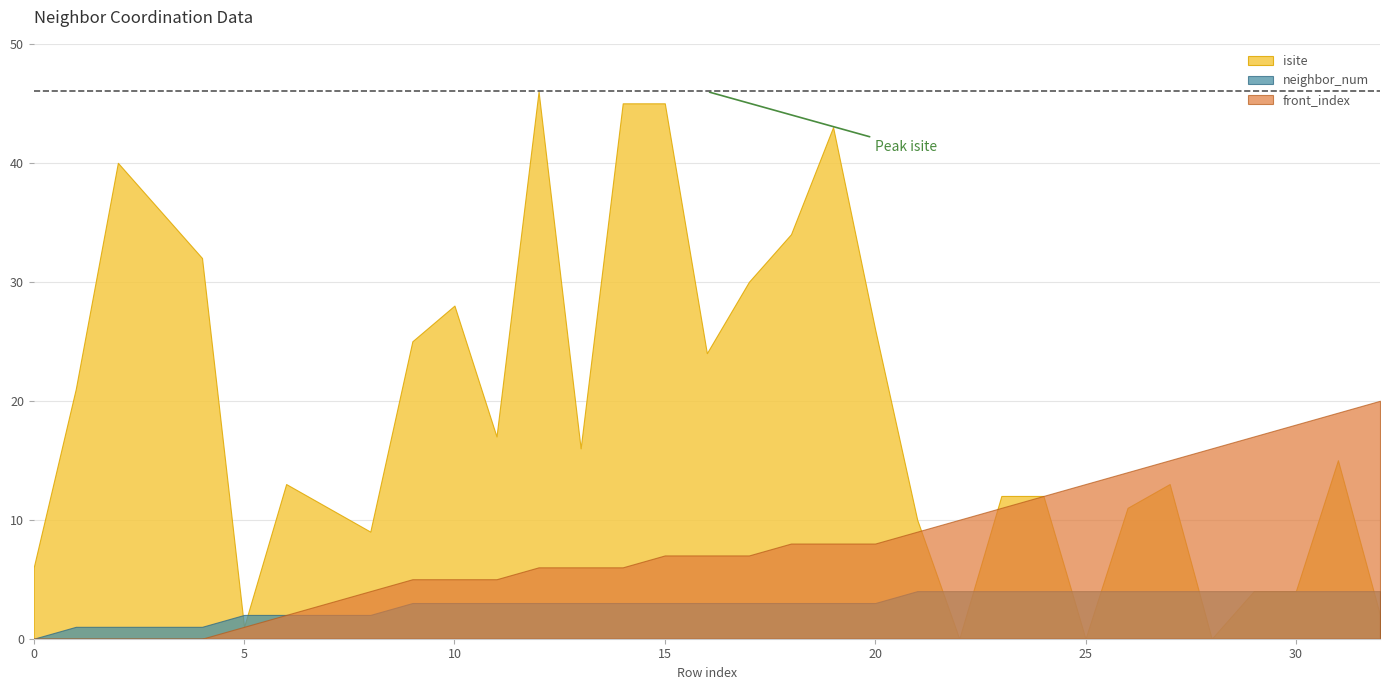

What is the approximate value of neighbor_num at 27?

4